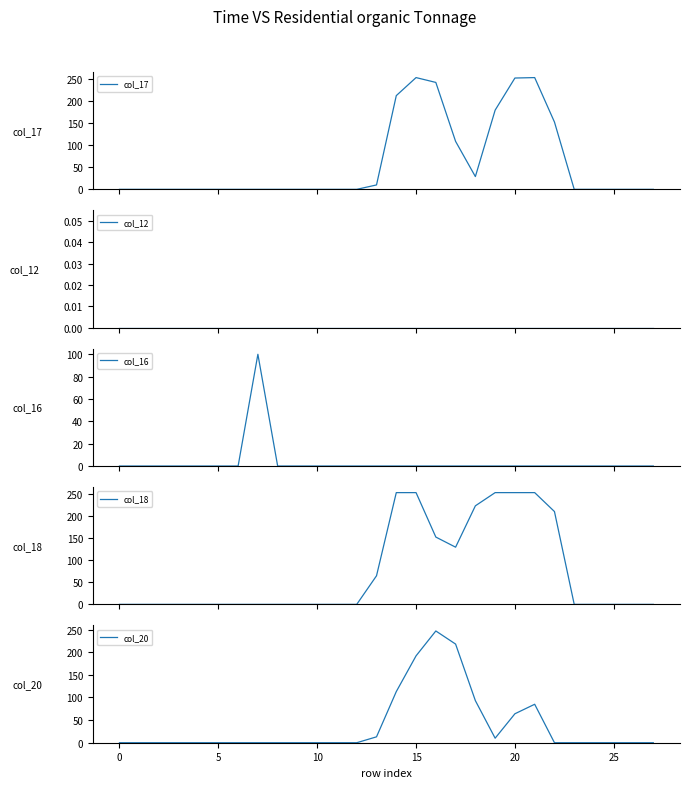

Which series ends up on top after the final intersection of col_18 and col_20?

col_18